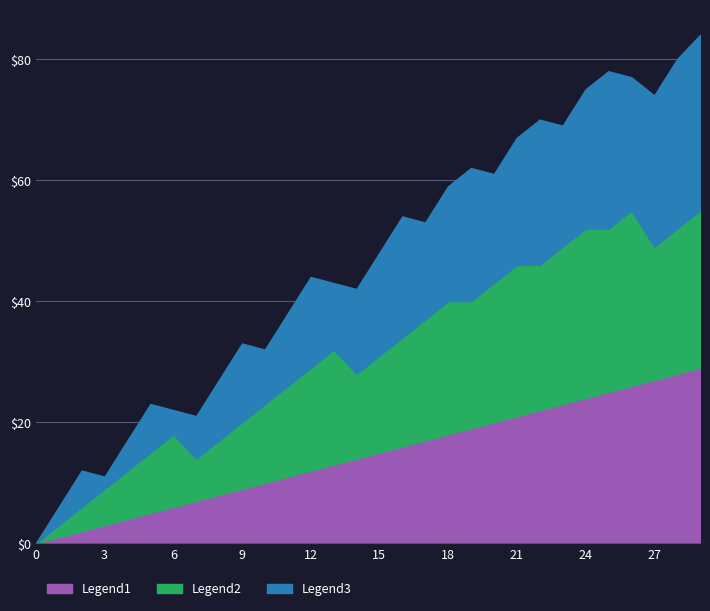

Which series has the largest total across all categories?

Legend2